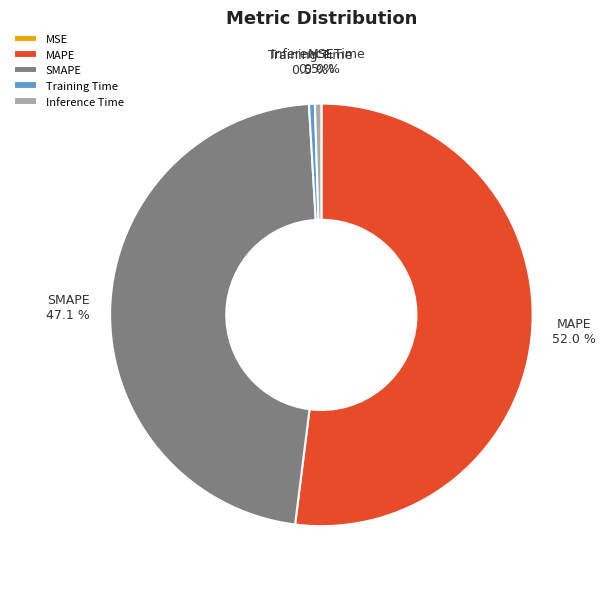

Combined, do Training Time and MAPE account for over 50%?

Yes